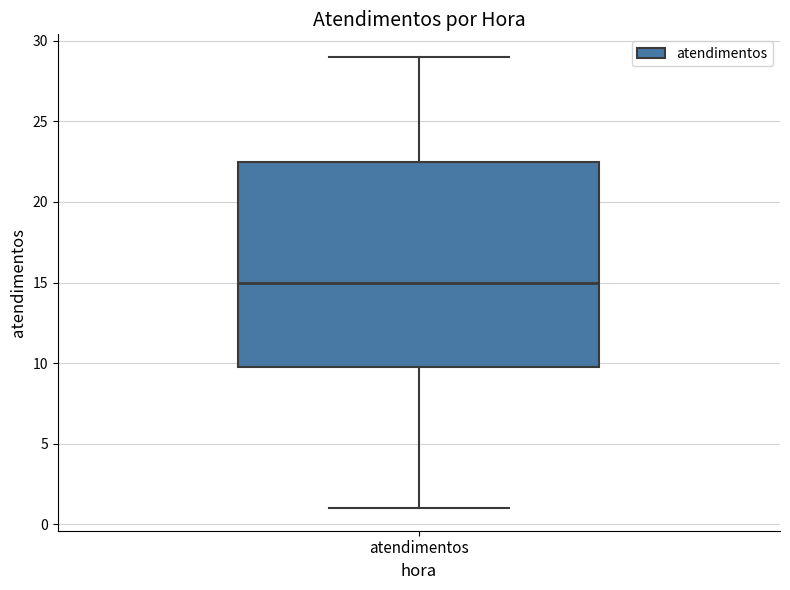

Read this box plot against the y-axis: the position of the median line, the range covered by the box, and the ends of both whiskers. The values are not printed on the chart, so give them approximately, as read against the axis.

median 15.0, box 10.0 to 22.5, whiskers 1.0 to 29.0